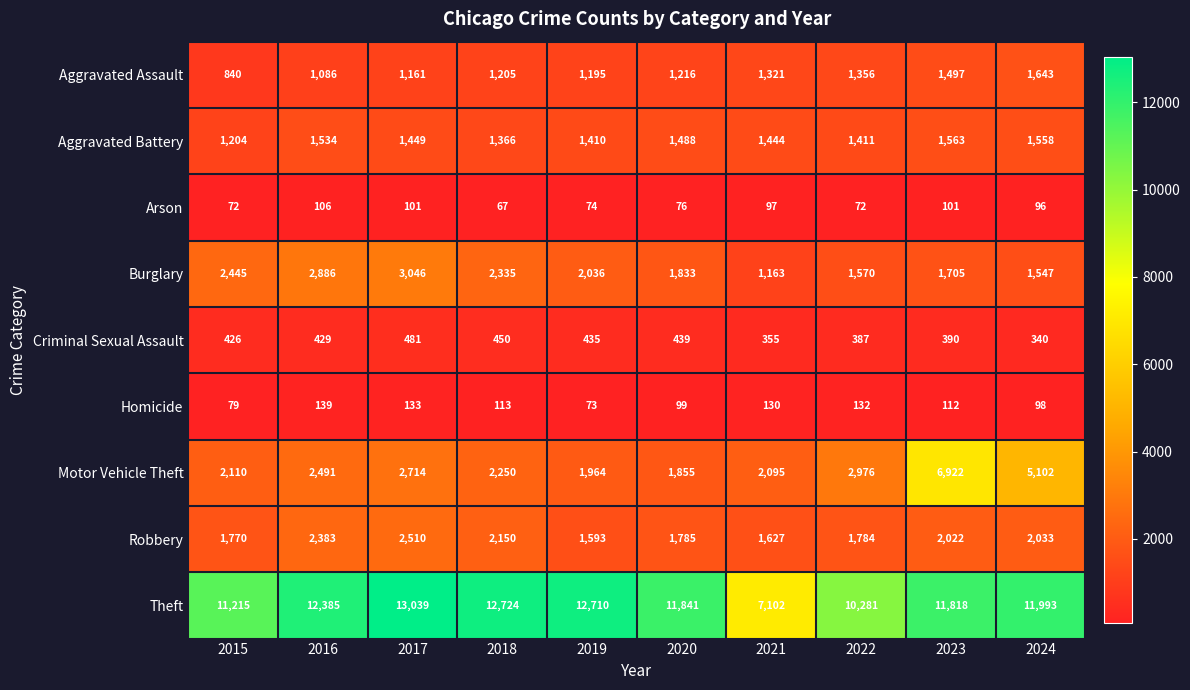

Which label corresponds to the largest value in the chart?

2017